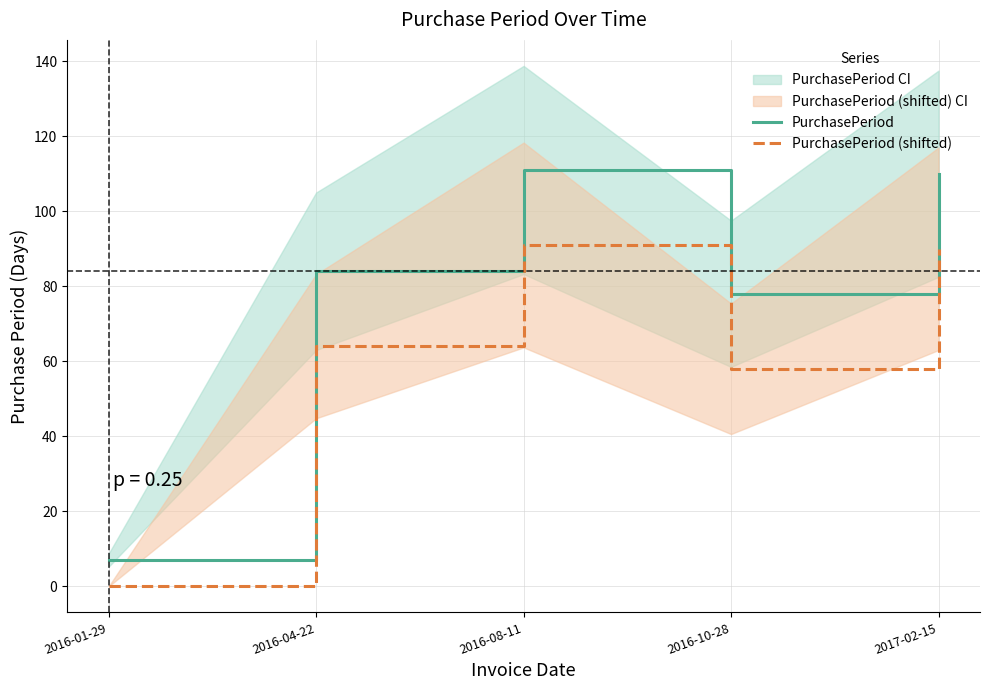

At which label does PurchasePeriod first exceed 84?

2016-08-11